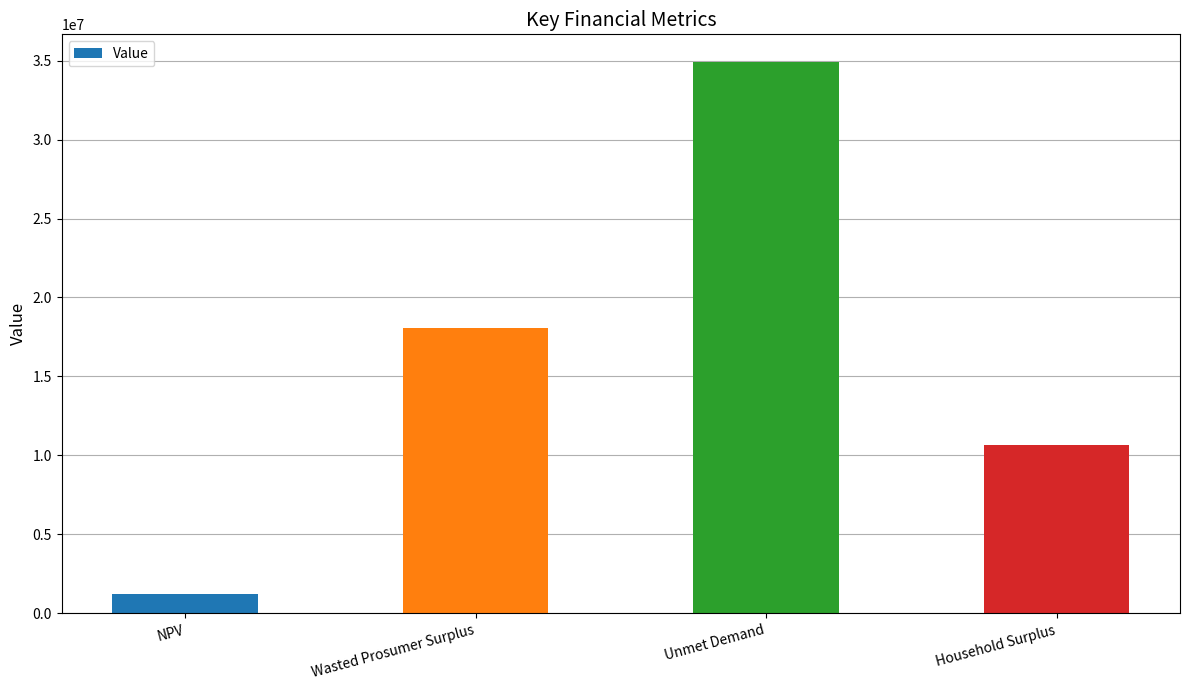

How many bars are there in total?

4